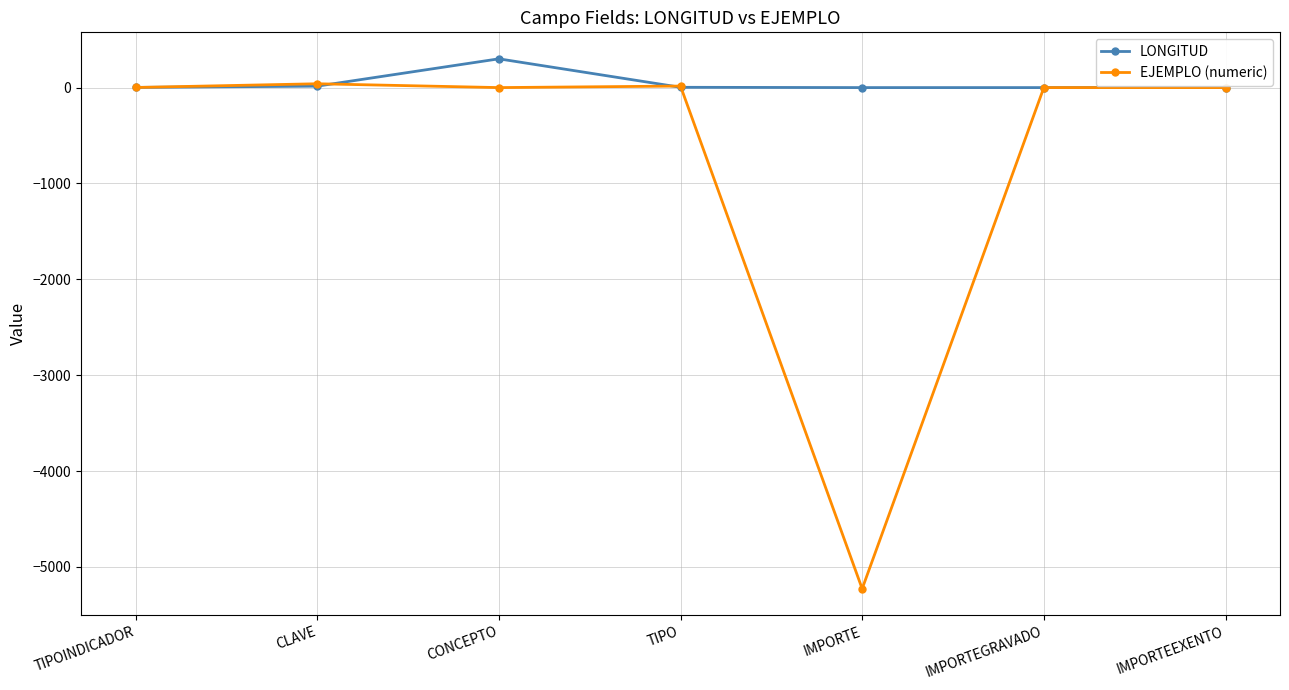

Which label corresponds to the smallest value in the chart?

IMPORTE